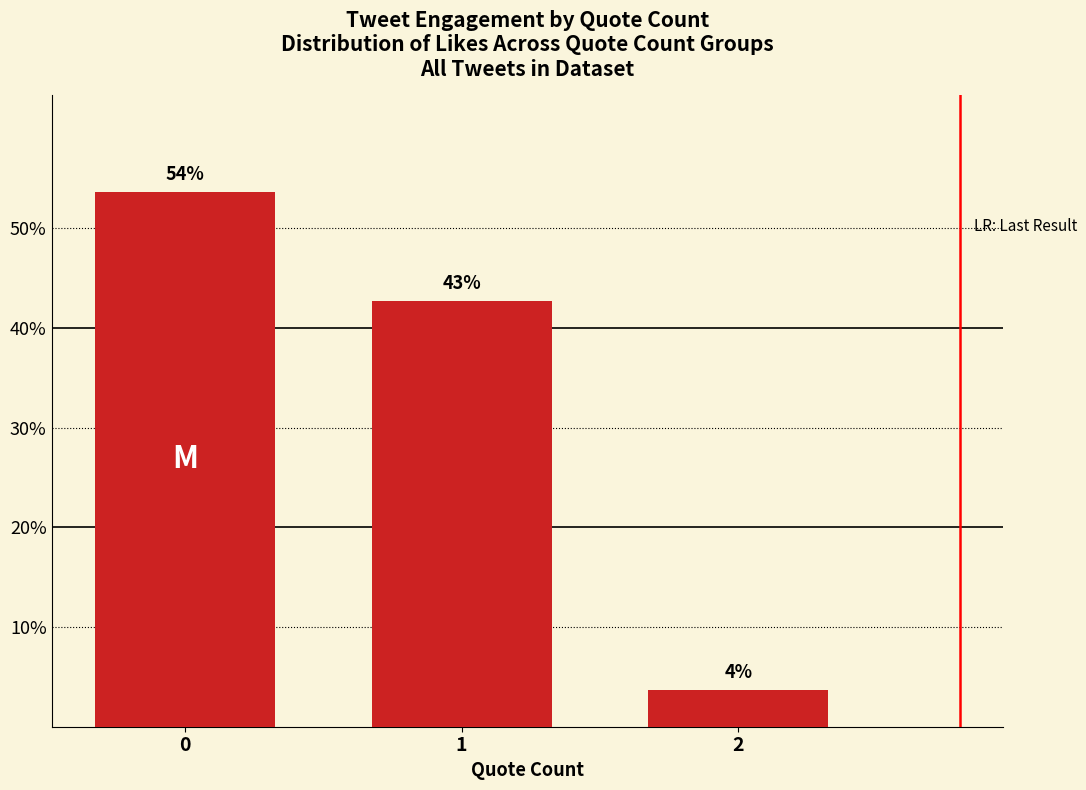

How many bars are there in total?

3